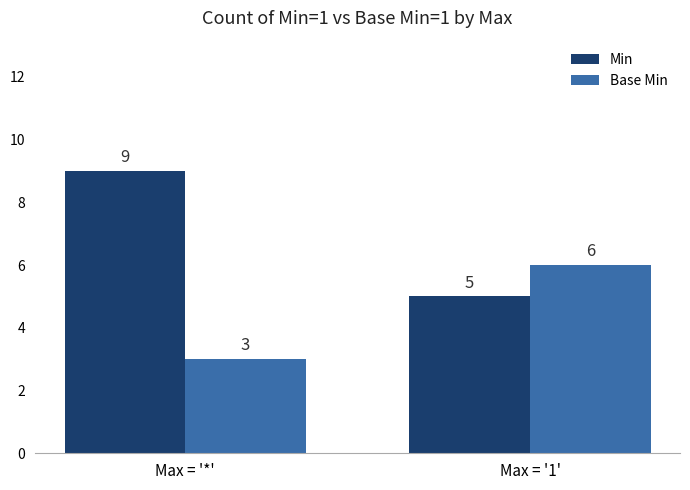

True or false: Min has a value of 13 at Max = '*'.

False